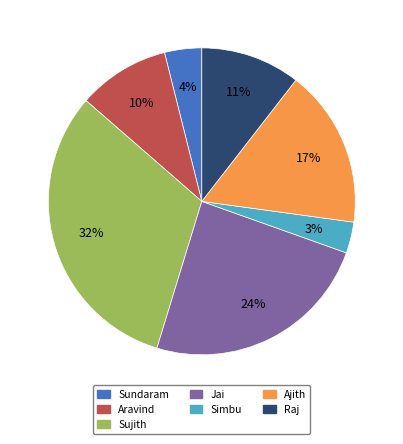

What percentage is the Raj slice, to the nearest percent?

11%